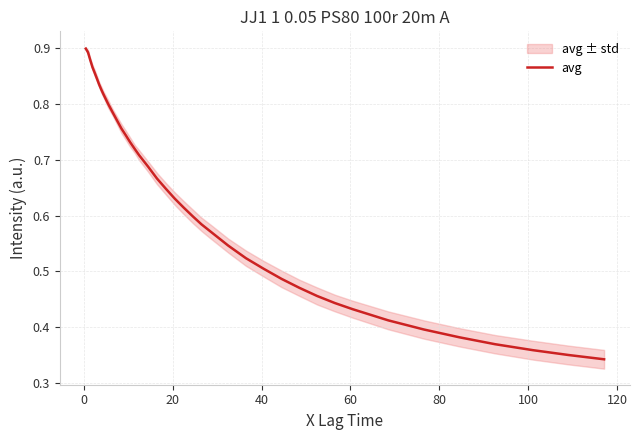

Does the chart have visible grid lines?

Yes